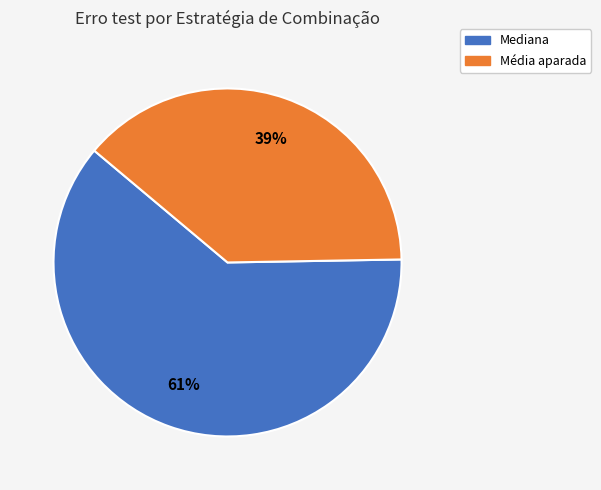

Does any single category account for the majority?

Yes